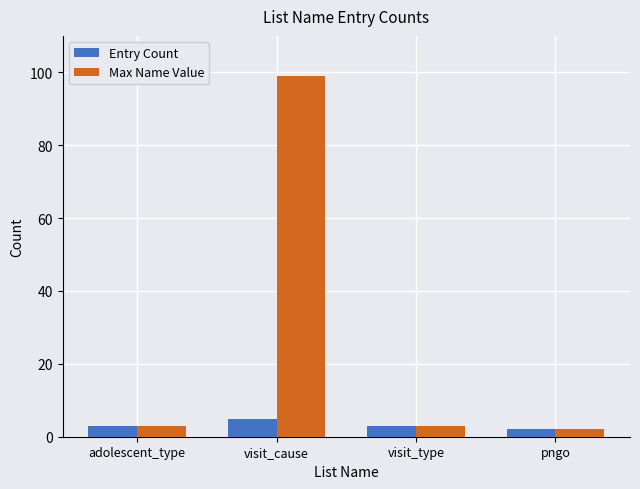

Reading left to right, transcribe all the data shown in this chart.

Entry Count: 3	5	3	2
Max Name Value: 3	99	3	2